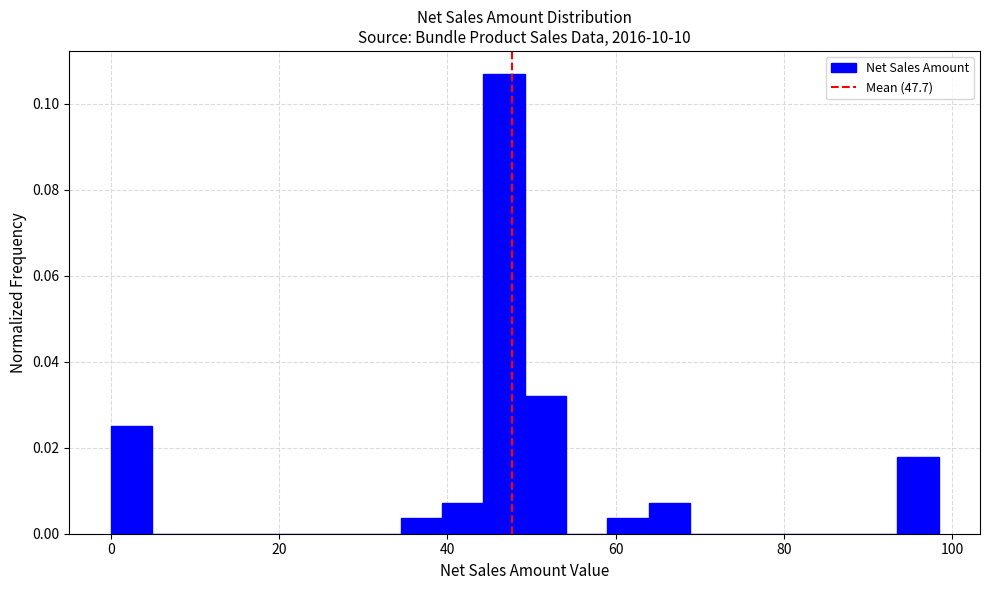

Around what value on the x-axis is the tallest bar? Give the approximate position of its centre, as read against the axis.

46